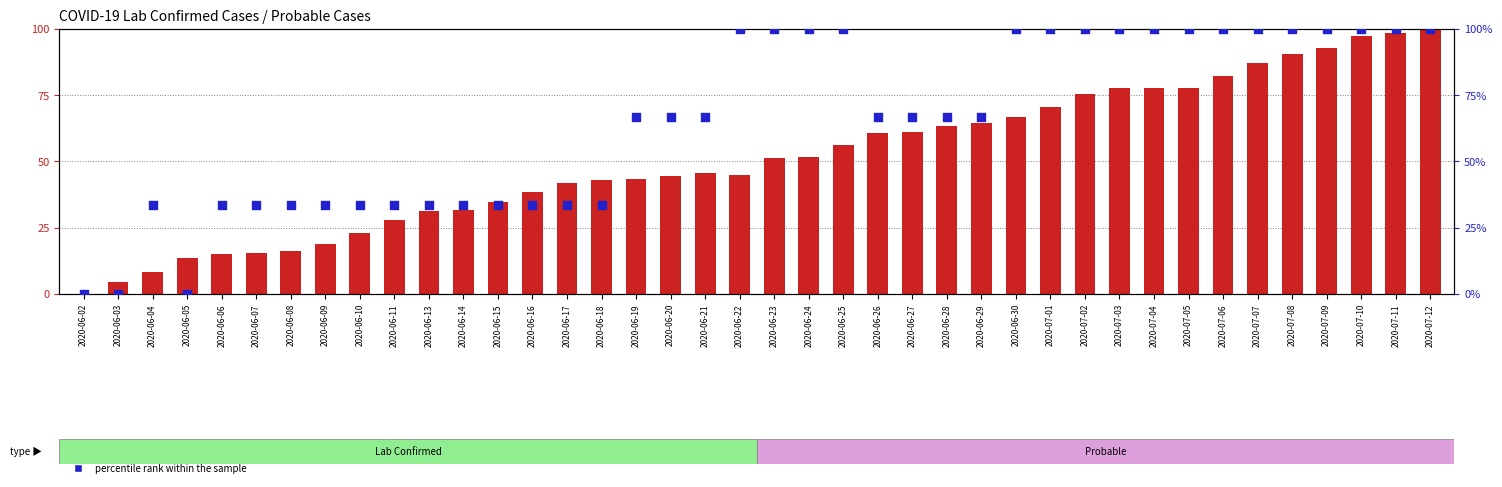

At how many categories does at least one series exceed 53?

24